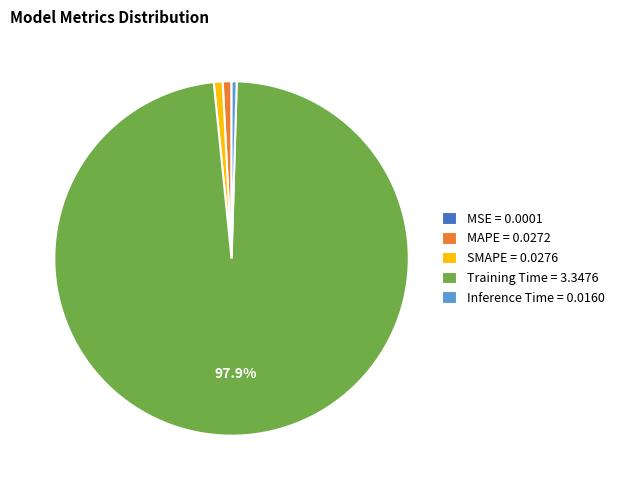

Between MAPE = 0.0272 and Training Time = 3.3476, which is larger?

Training Time = 3.3476